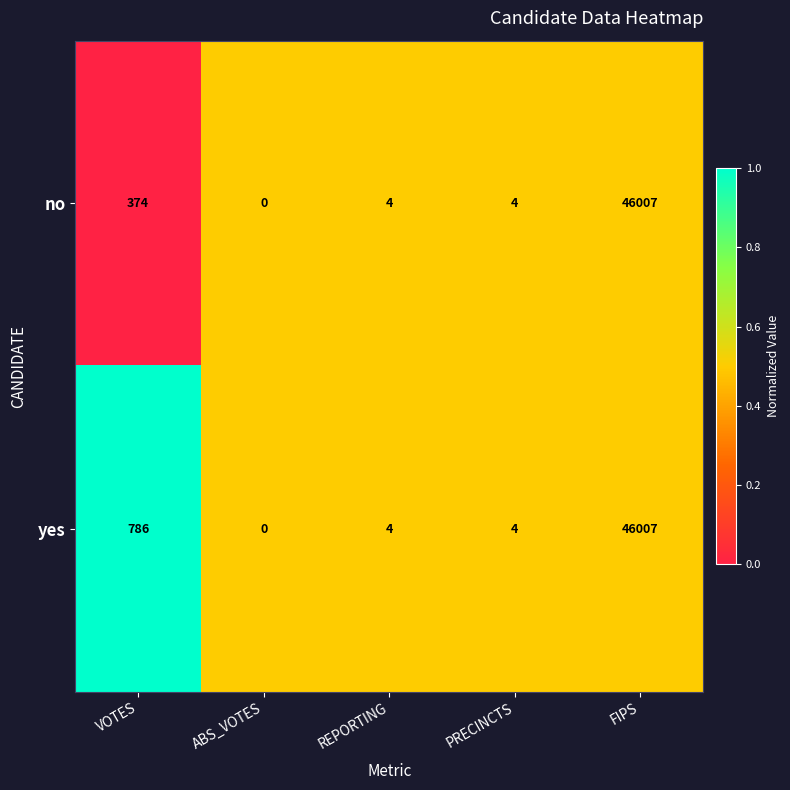

Reading left to right, extract all data points from this chart.

no: 374	0	4	4	46007
yes: 786	0	4	4	46007